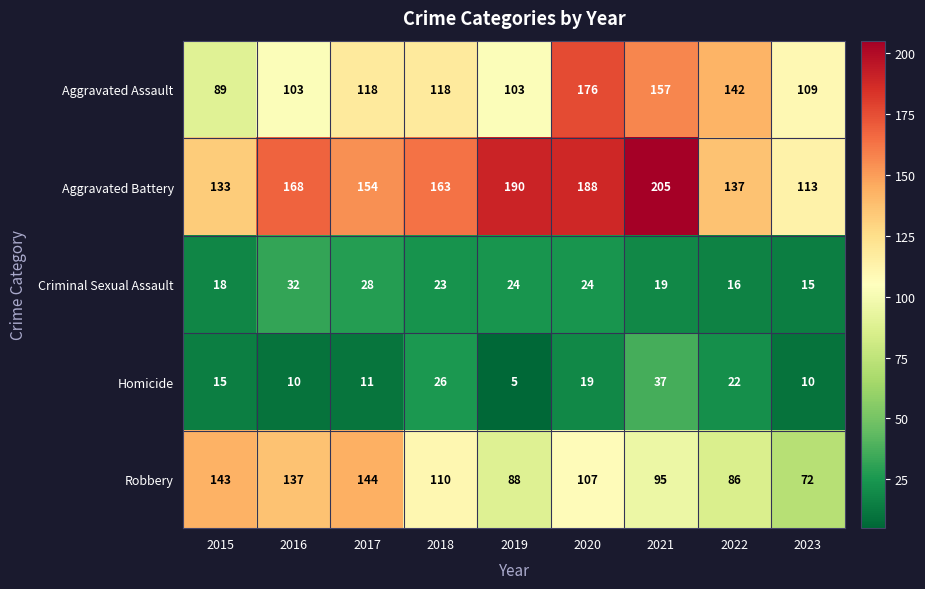

Which series changed the most between 2019 and 2020?

Aggravated Assault